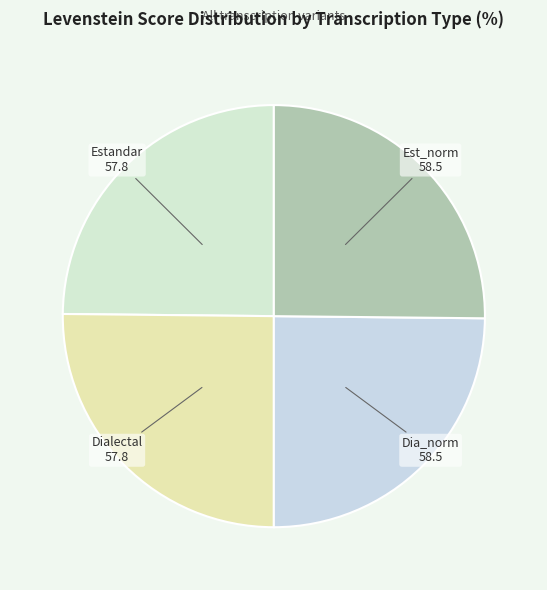

How many slices are in this pie chart?

4